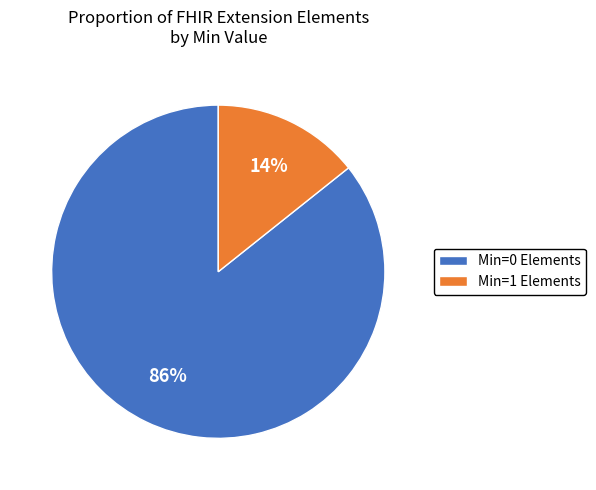

How many slices are in this pie chart?

2